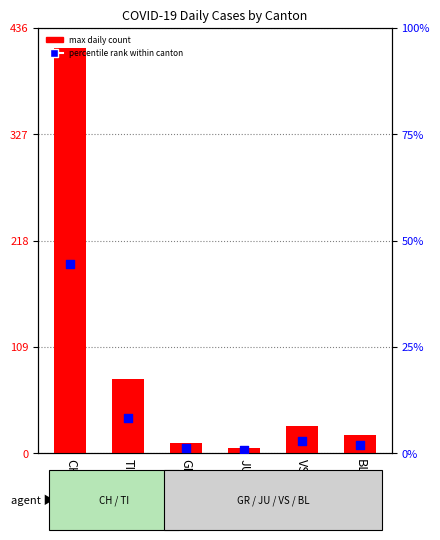

At which category is the sum across all series the highest?

CH